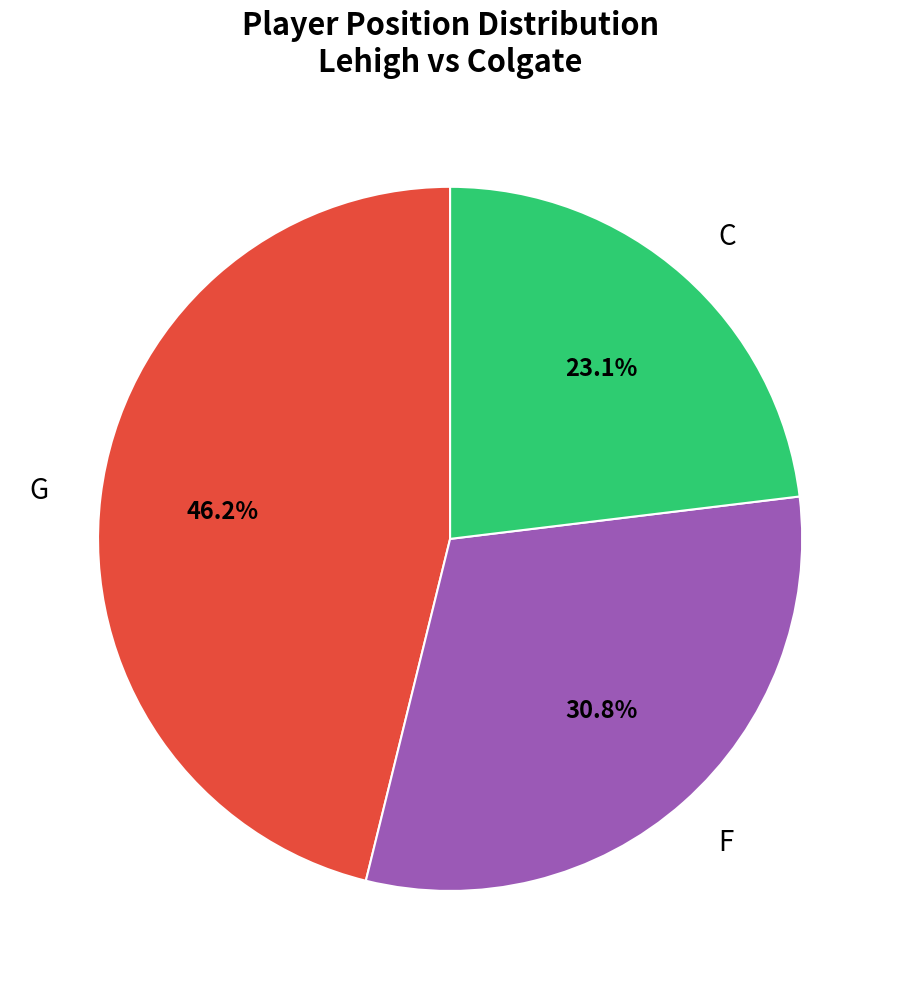

How much of the chart is everything except G?

53.8%